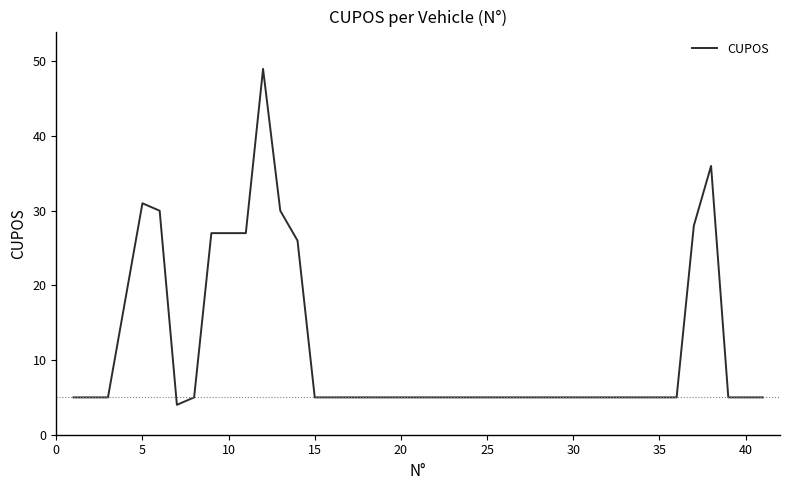

What is the smallest value displayed?

4